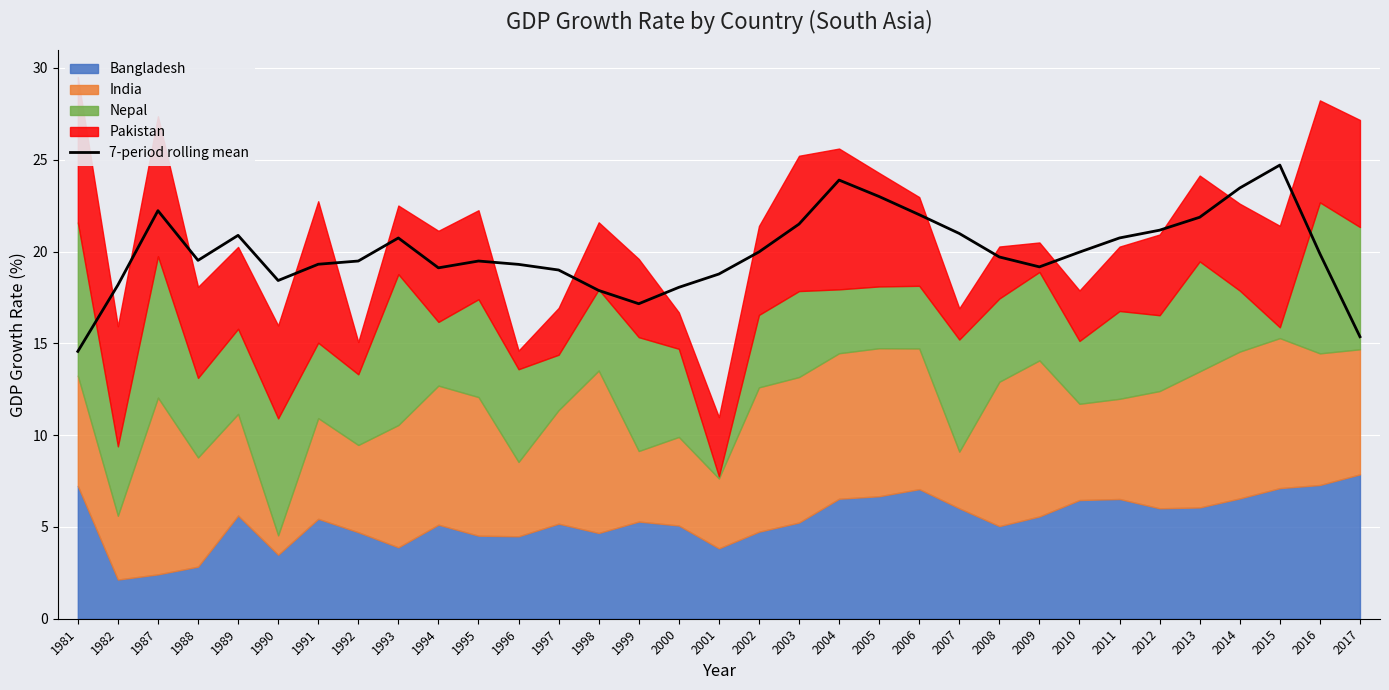

What is the difference between the maximum and minimum values?

10.1